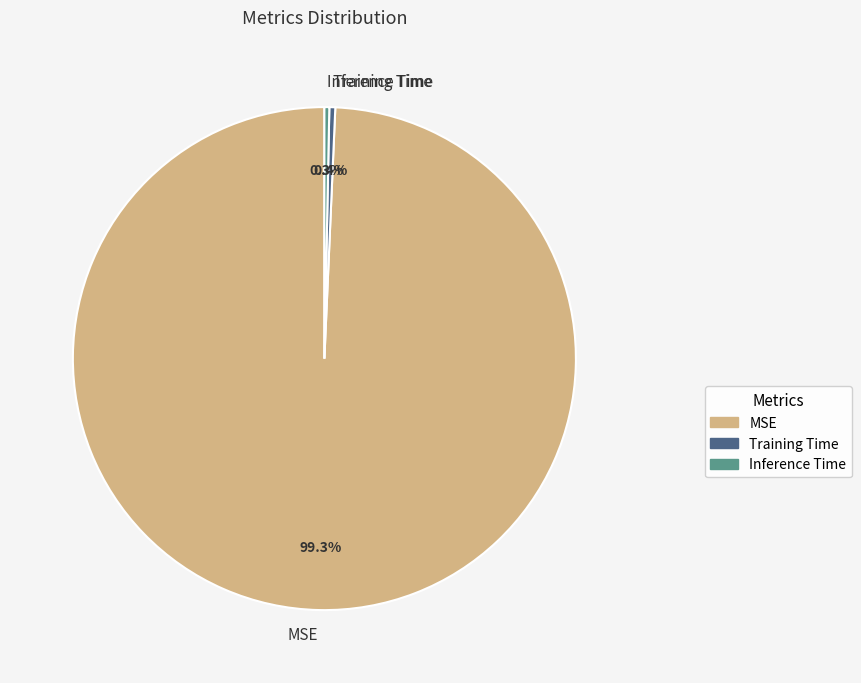

Is it true that Inference Time is 8% of the pie?

False